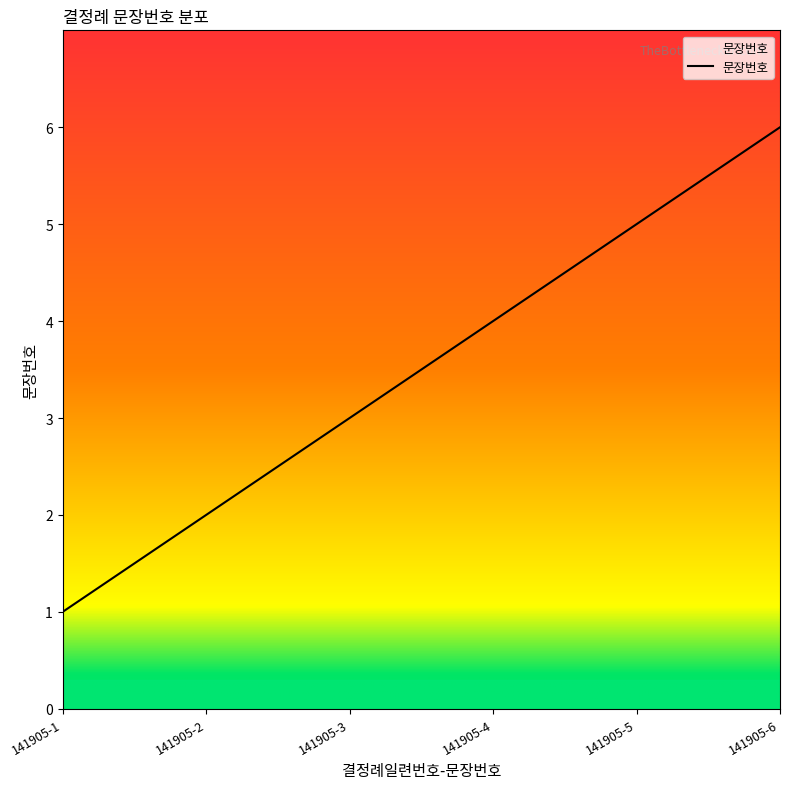

At which label is the value closest to 3?

141905-3